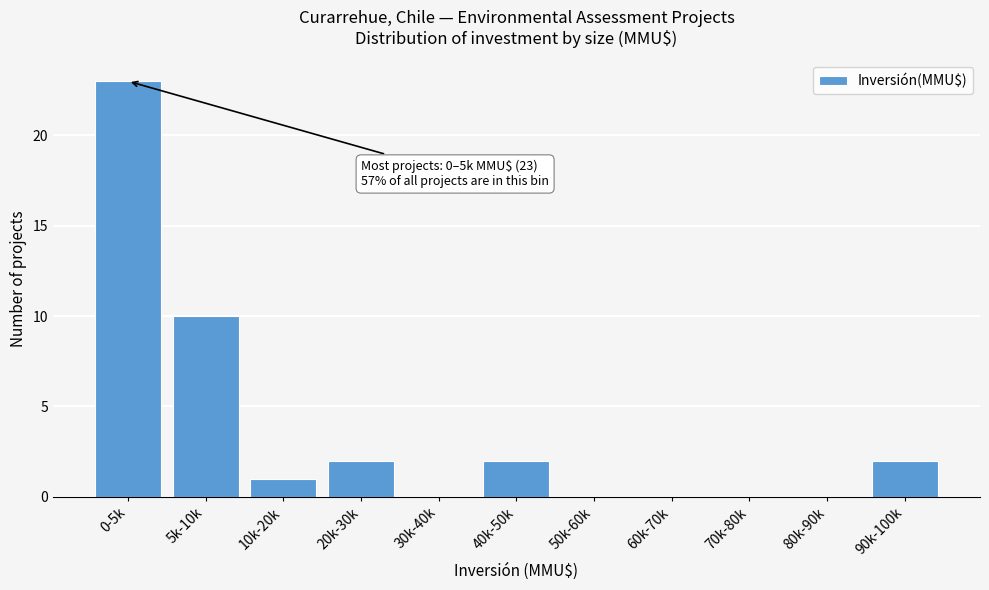

Reading left to right, what are all the values shown in this chart?

0-5k=23	5k-10k=10	10k-20k=1	20k-30k=2	30k-40k=0	40k-50k=2	50k-60k=0	60k-70k=0	70k-80k=0	80k-90k=0	90k-100k=2